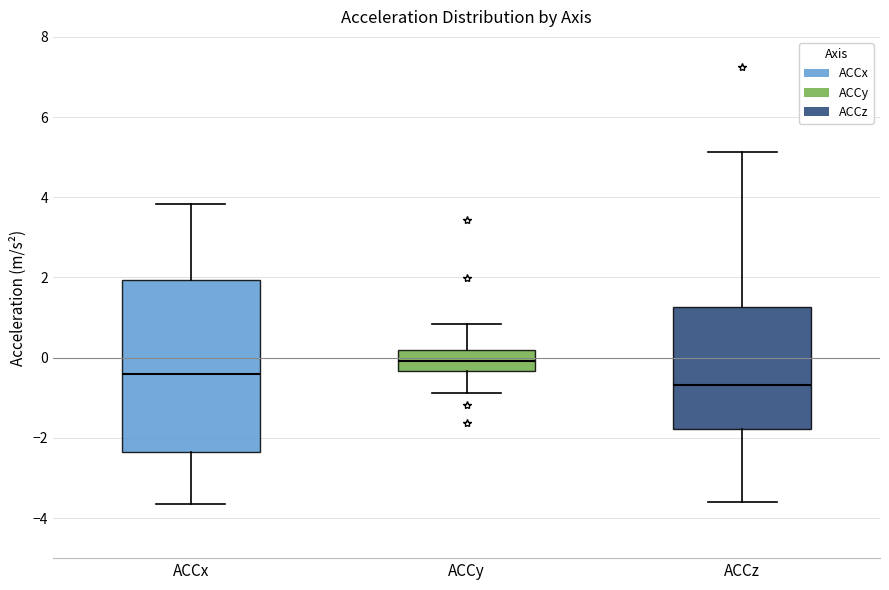

Where does the lower whisker of the box for ACCx end on the y-axis? The values are not printed on the chart, so give them approximately, as read against the axis.

-3.6